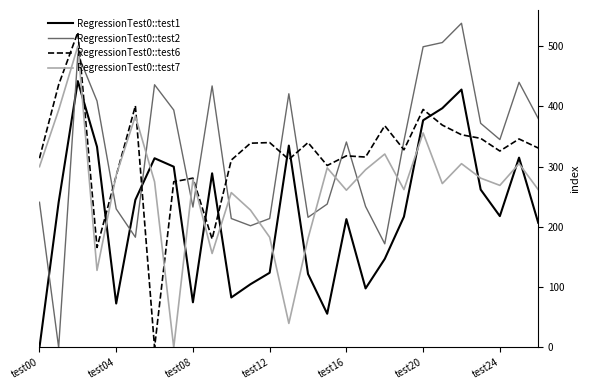

Which series ends up on top after the final intersection of RegressionTest0::test6 and RegressionTest0::test2?

RegressionTest0::test2